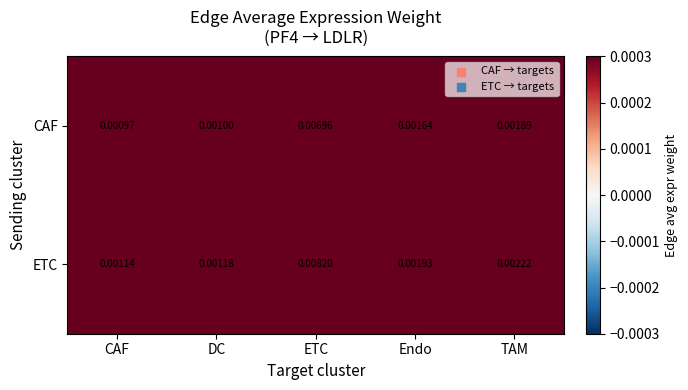

Rank the series by their average value, from lowest to highest.

CAF, ETC